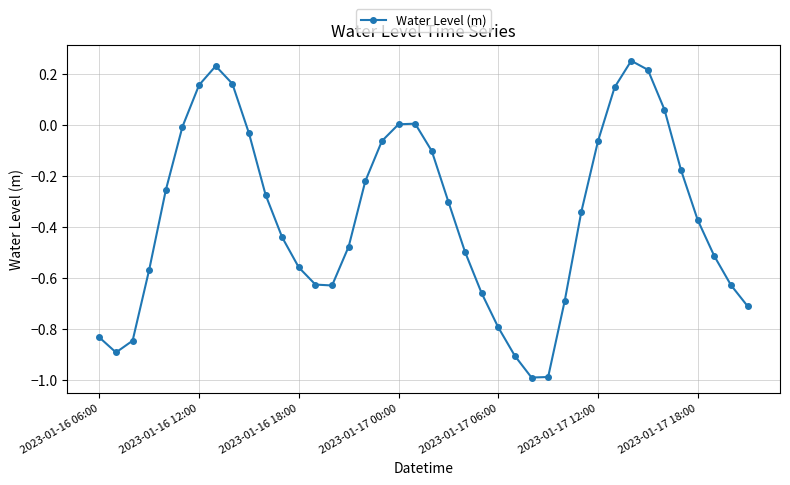

What is the minimum value shown in the chart?

-1.0